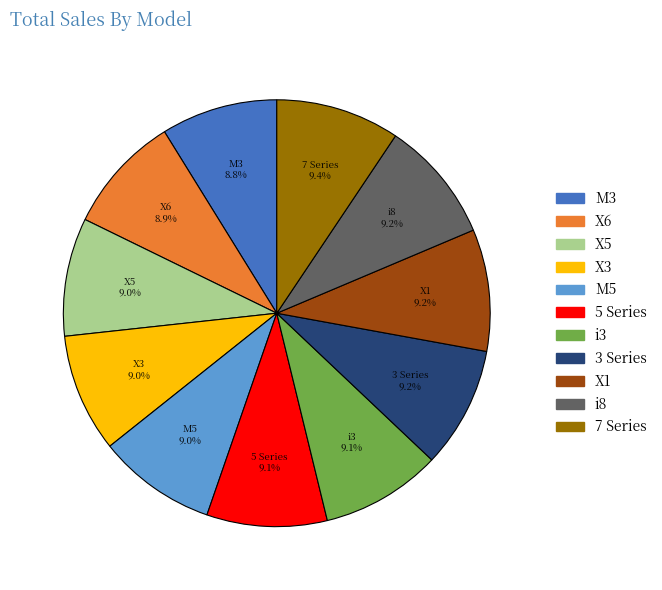

What is the ratio of the value at X6 to the value at X1?

1.0